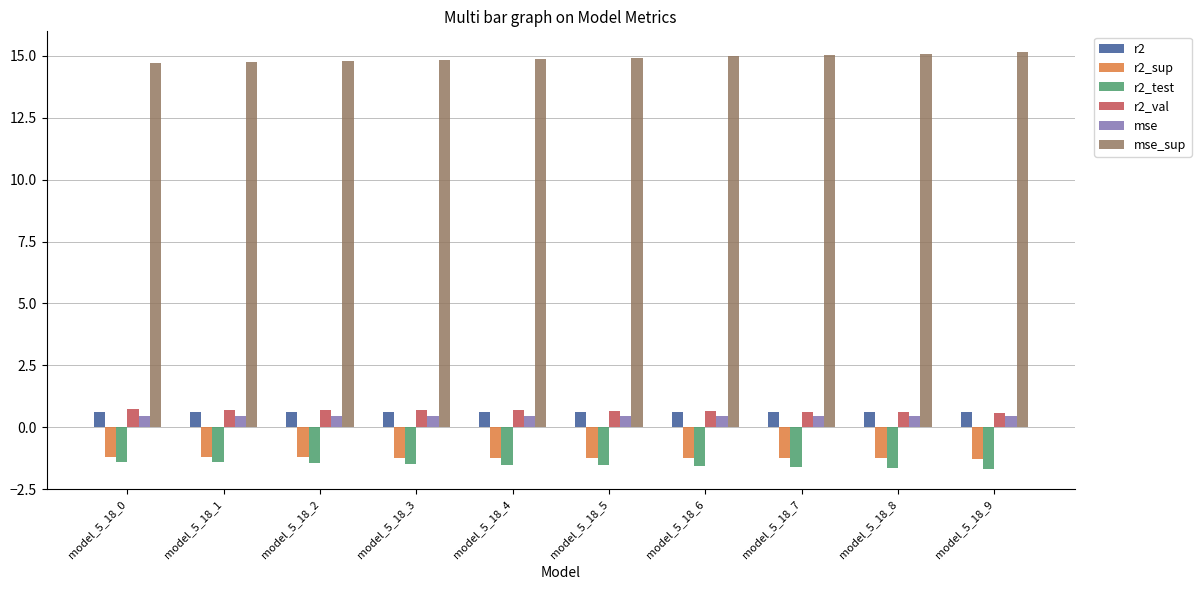

The value of r2_test at model_5_18_1 is -2.0. True or false?

False